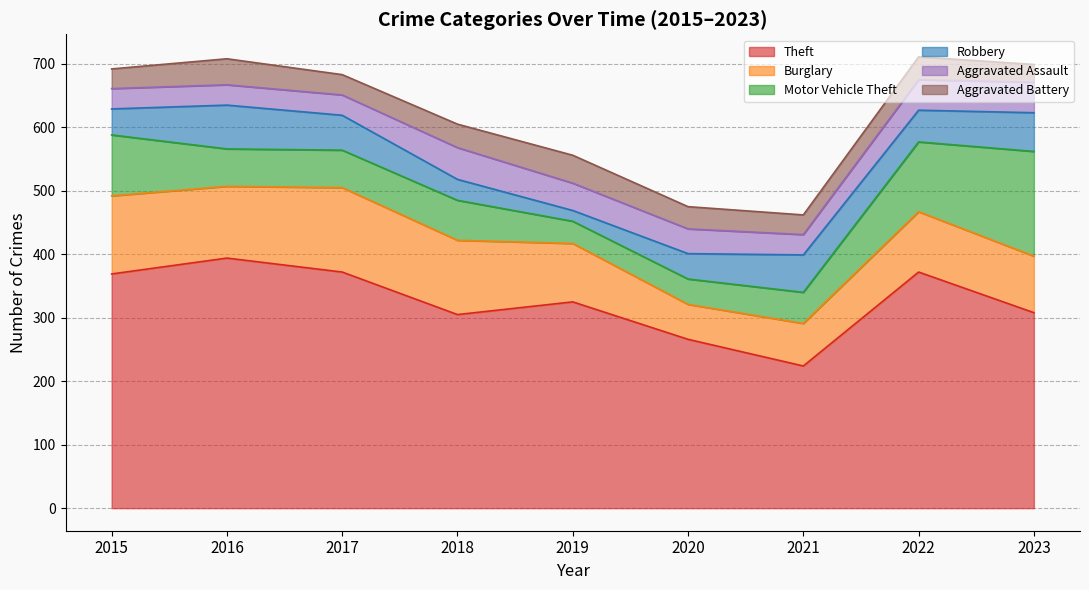

Reading left to right, transcribe all the data shown in this chart.

Theft: 369	394	372	305	325	266	224	372	308
Burglary: 123	113	133	117	92	55	67	95	89
Motor Vehicle Theft: 96	59	59	63	35	40	49	110	165
Robbery: 41	69	55	33	17	40	59	50	61
Aggravated Assault: 32	32	32	50	43	39	32	48	48
Aggravated Battery: 31	41	32	37	44	35	31	36	28